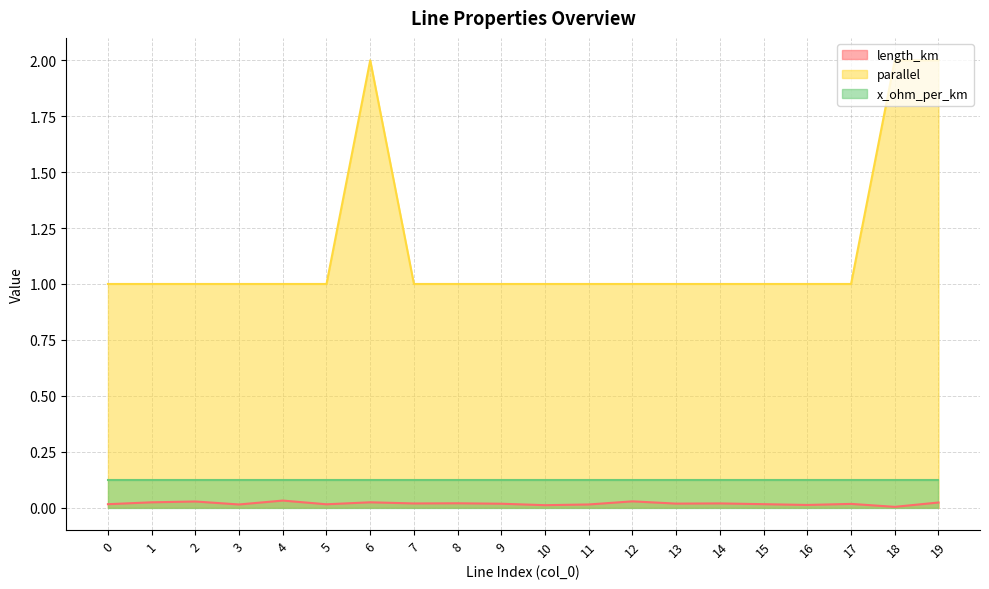

True or false: parallel and length_km cross at least once.

False